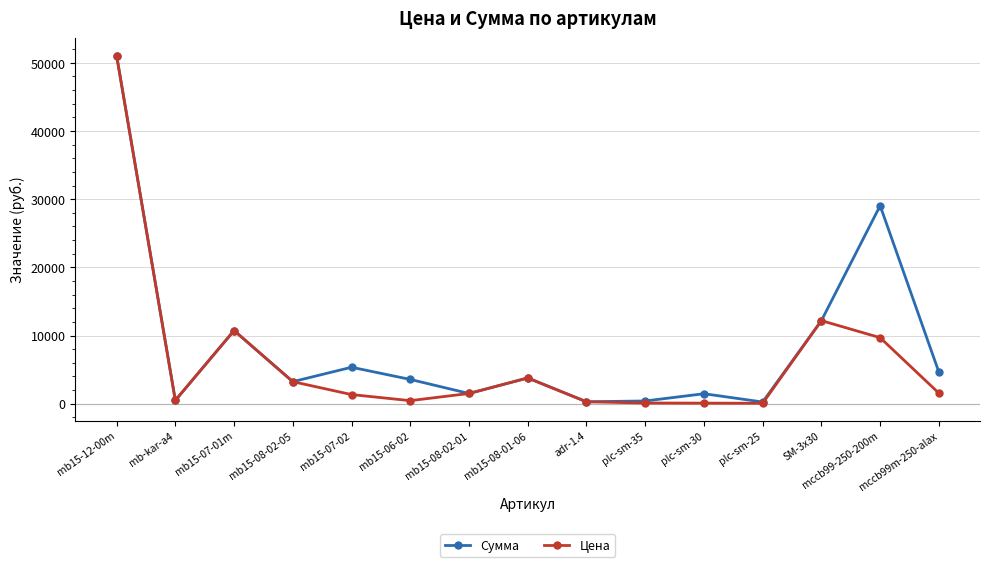

Which series has the widest spread of values?

Цена